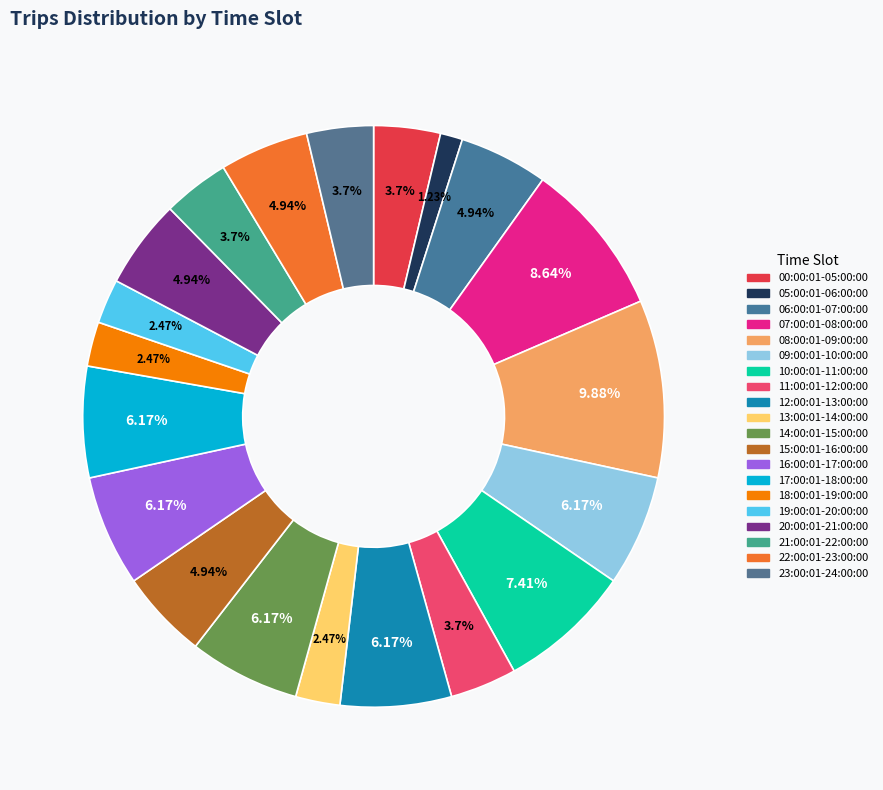

True or false: 19:00:01-20:00:00 accounts for 13% of the total.

False